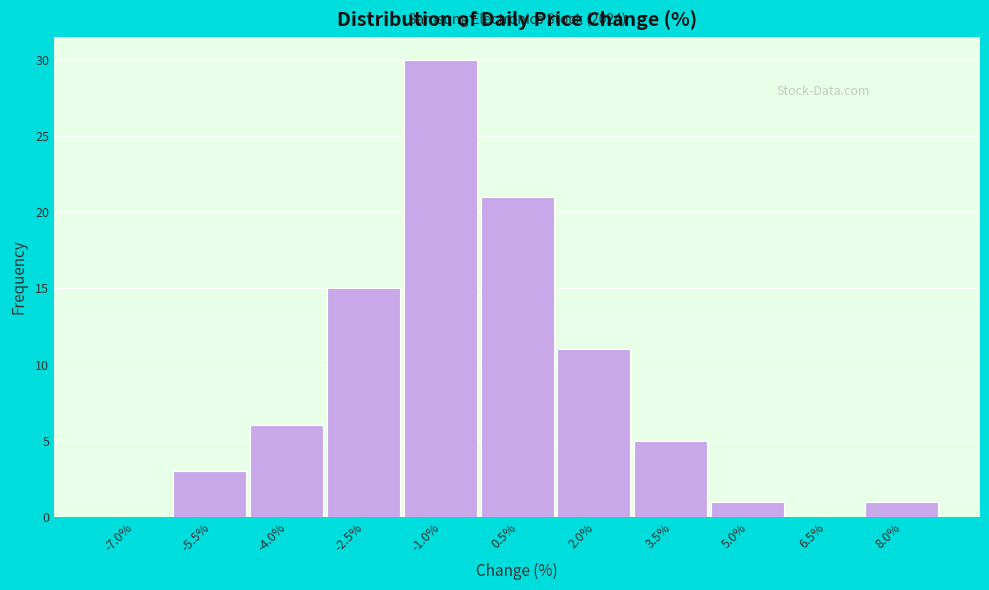

Reading left to right, transcribe all the data shown in this chart.

-7.0%=0	-5.5%=3	-4.0%=6	-2.5%=15	-1.0%=30	0.5%=21	2.0%=11	3.5%=5	5.0%=1	6.5%=0	8.0%=1